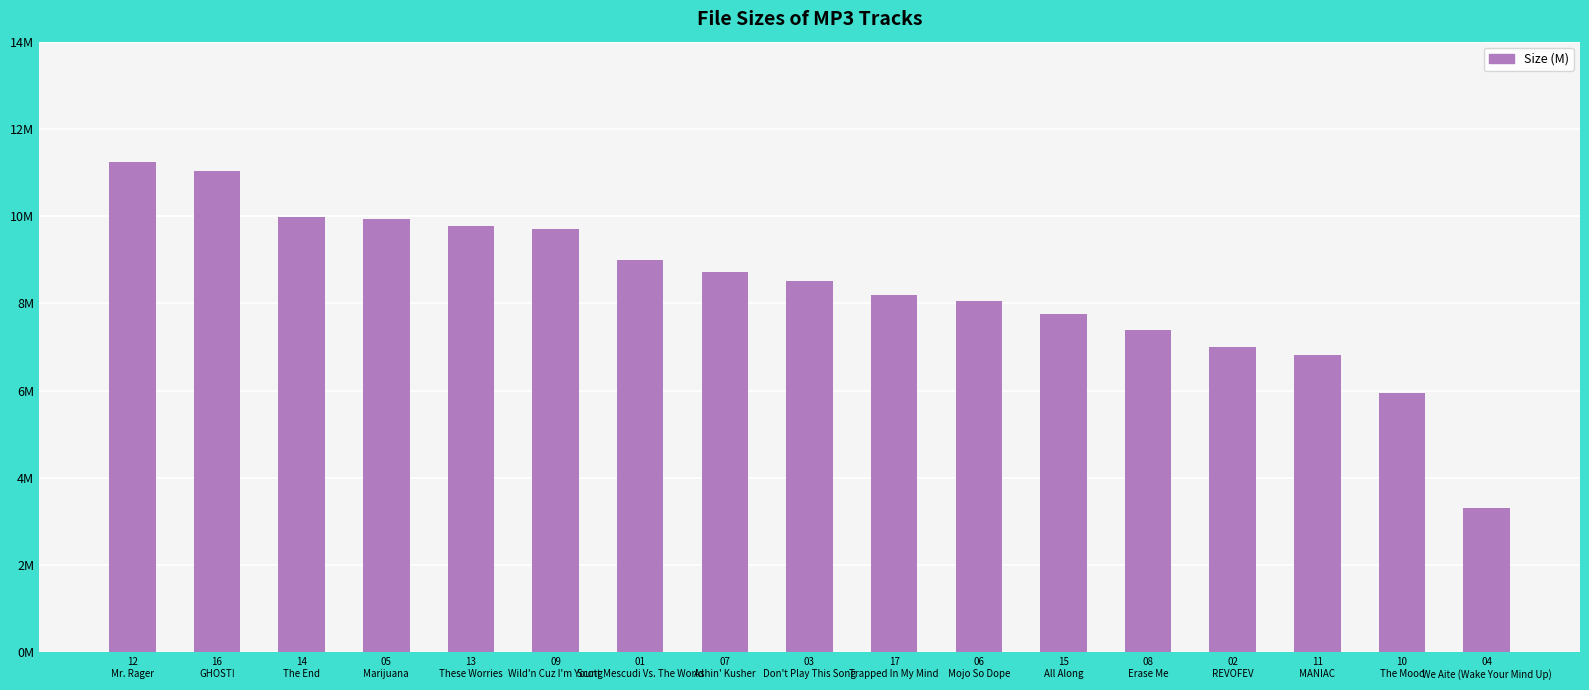

What is the difference between the second highest and minimum values?

7.7